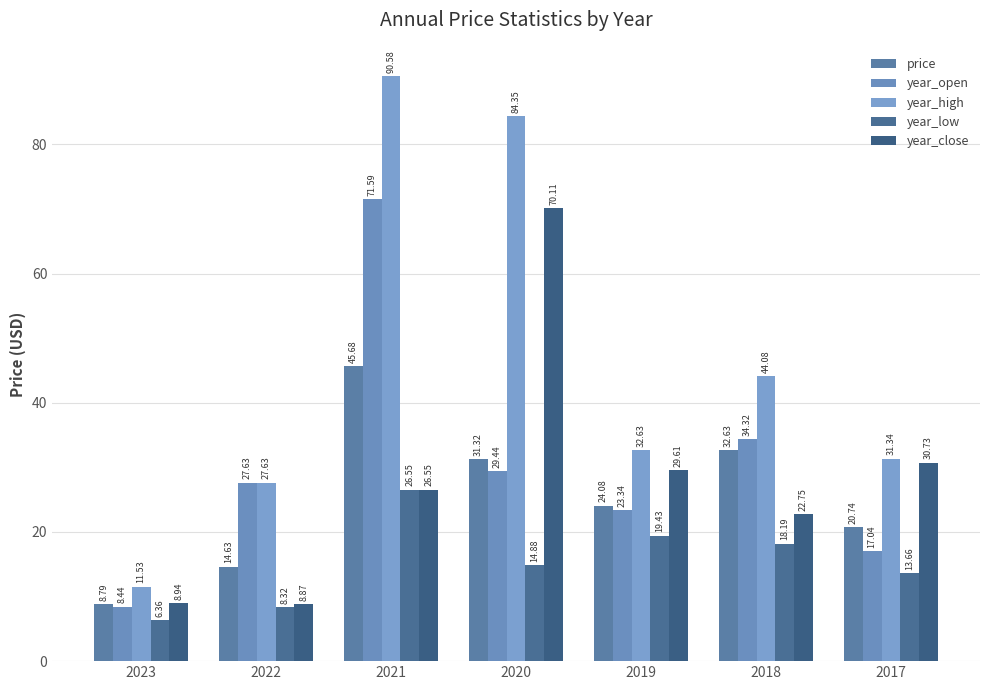

Are the bars horizontal?

No